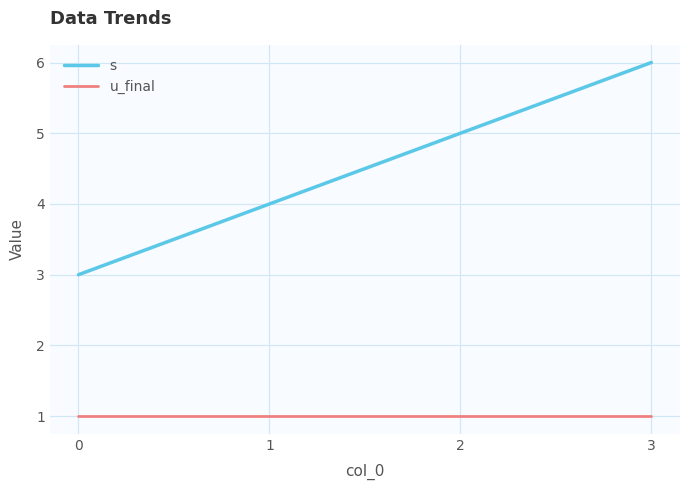

What is the difference between the s values at 2 and 0?

2